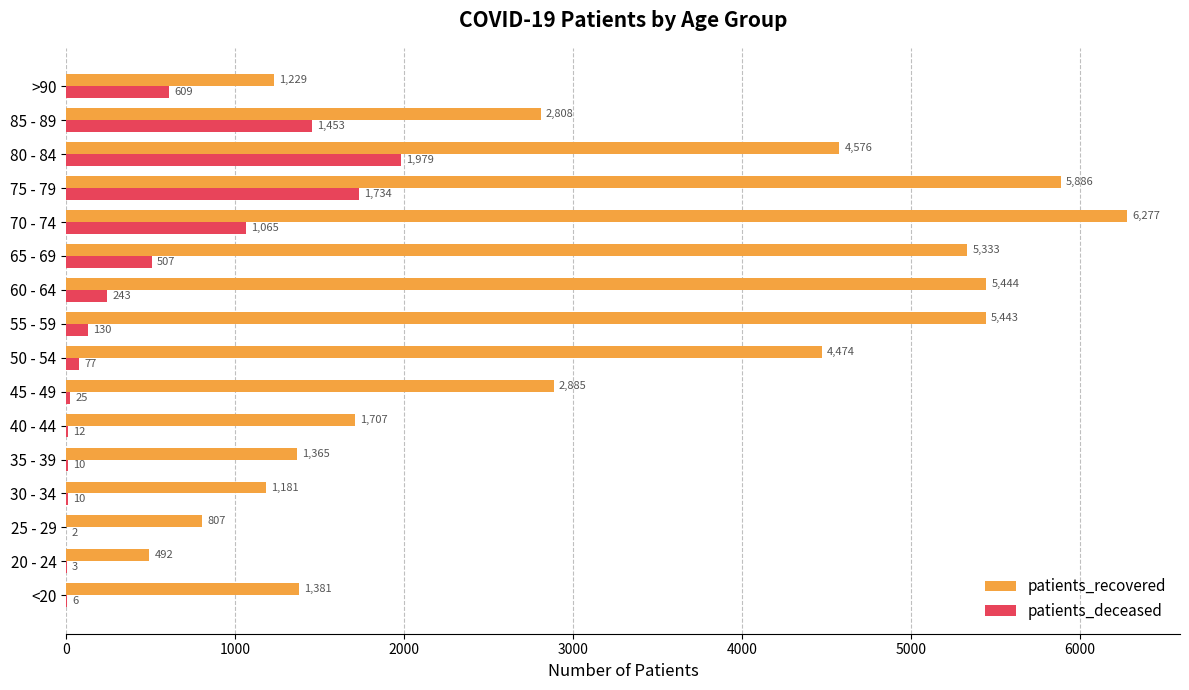

At which category does the chart reach its peak across all series?

70 - 74